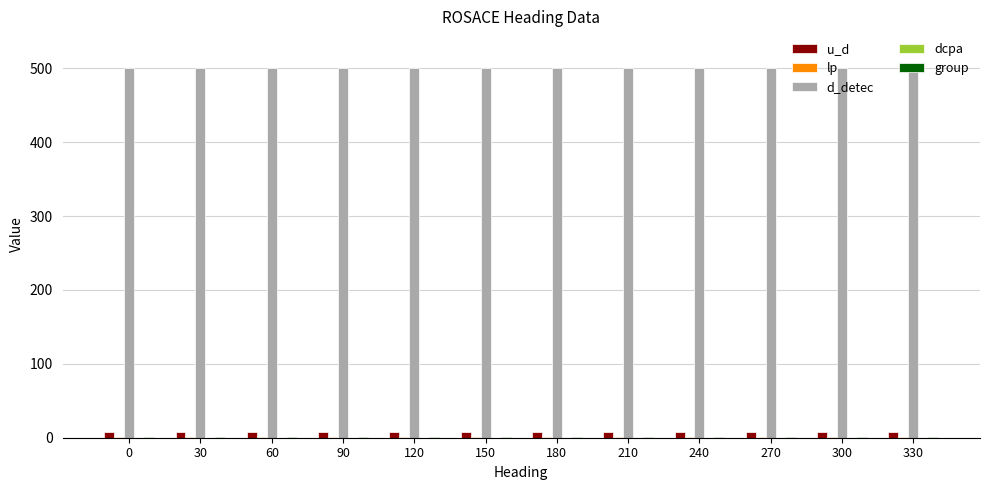

Which series has the largest total across all categories?

d_detec